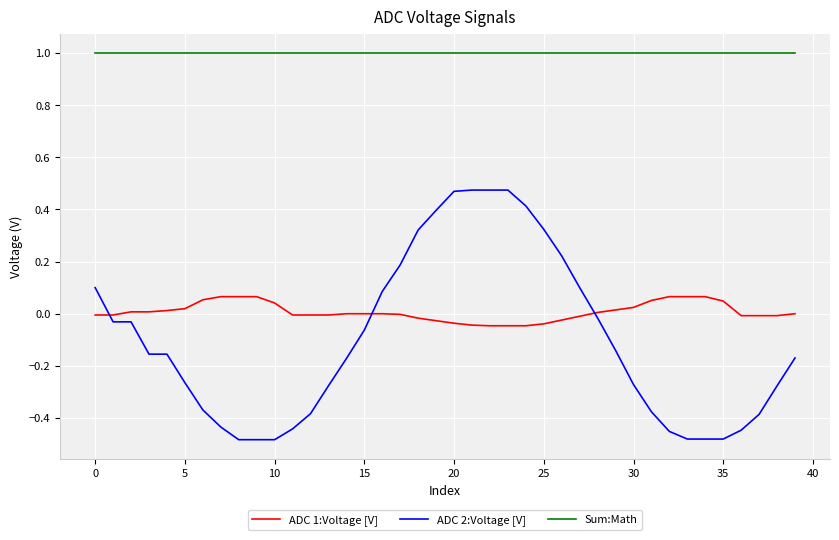

True or false: Sum:Math and ADC 1:Voltage [V] cross at least once.

False